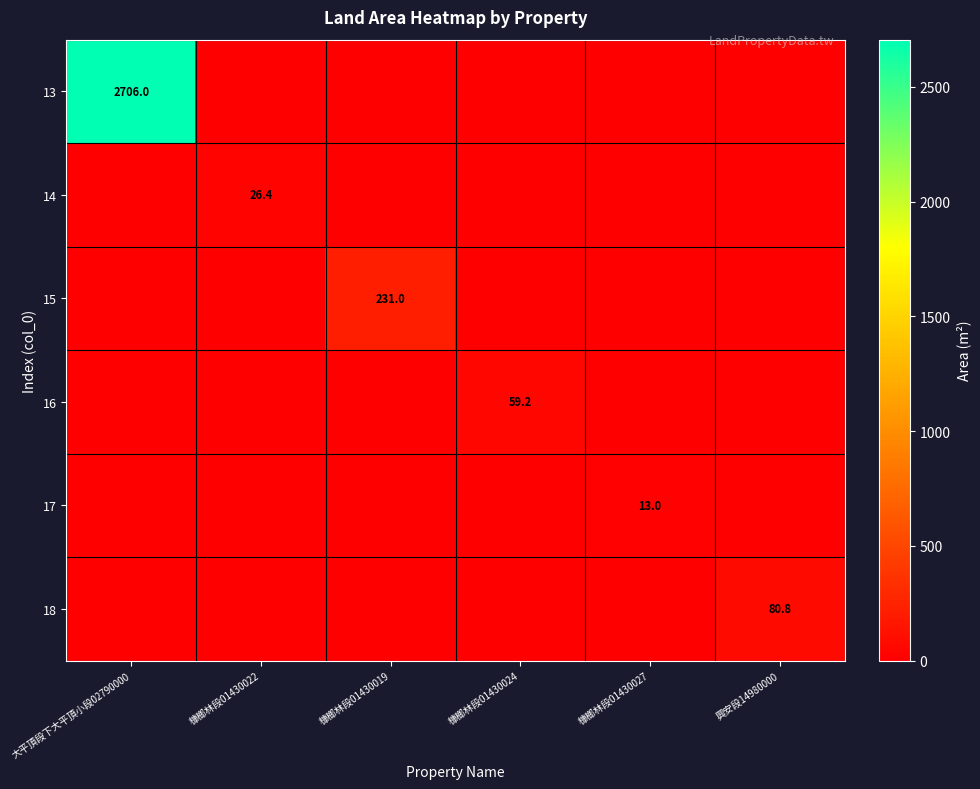

The value of 13 at 大平頂段下大平頂小段02790000 is 4854.3. True or false?

False